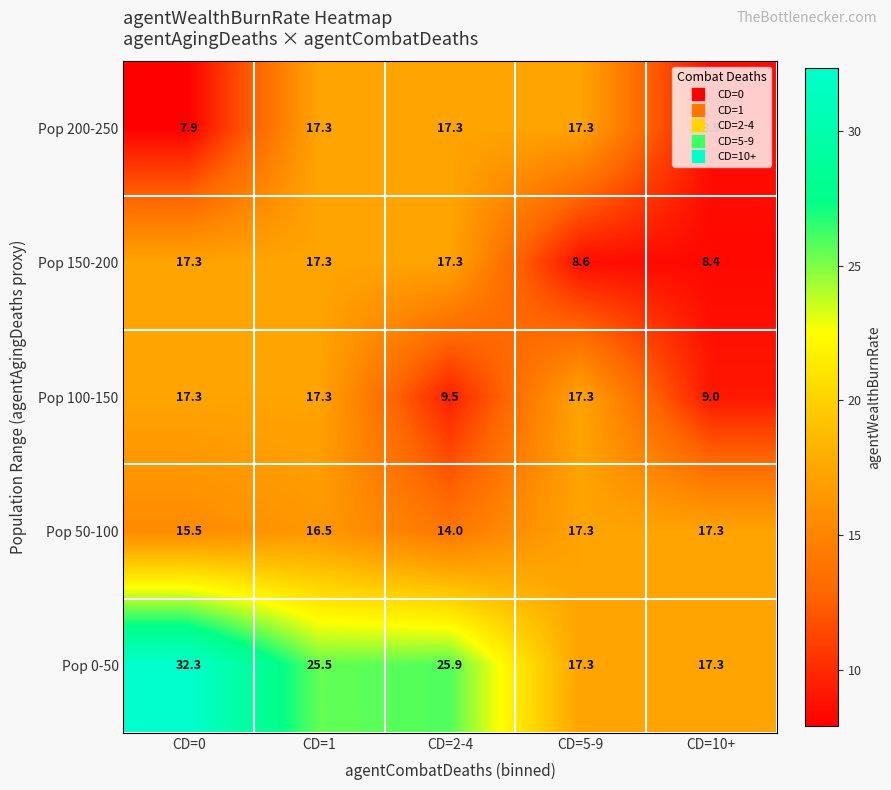

Is it true that Pop 50-100 equals 17.3 at CD=10+?

True